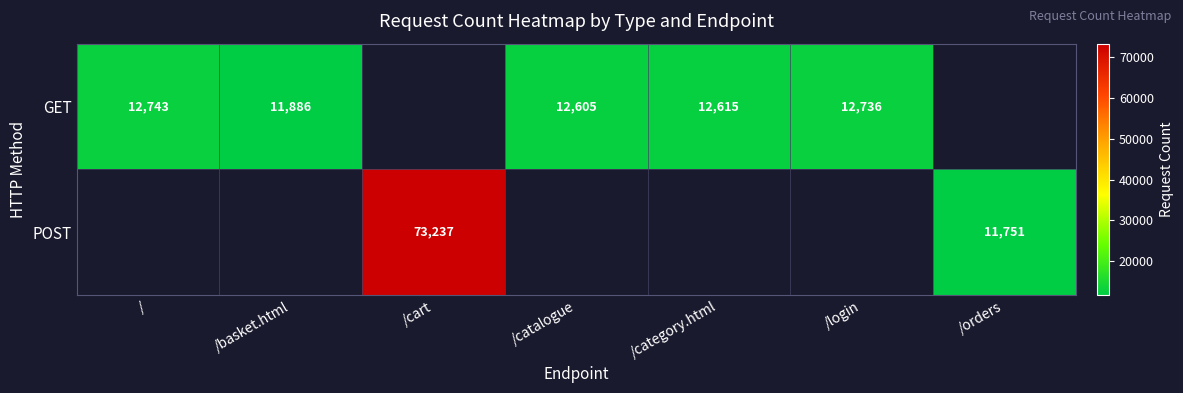

At which category does the chart reach its peak across all series?

/cart